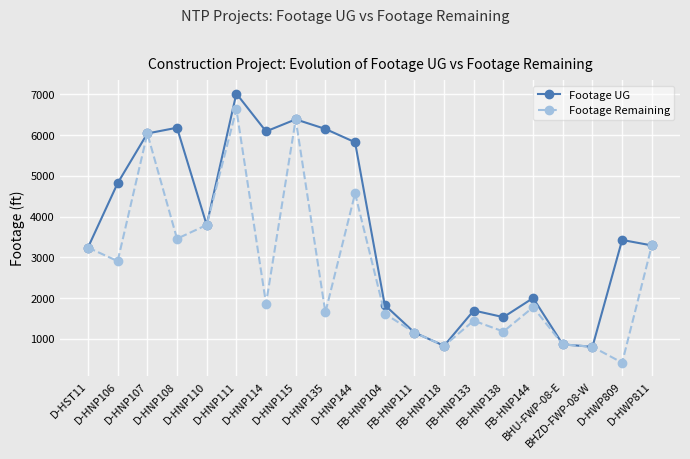

Does the chart have visible grid lines?

Yes